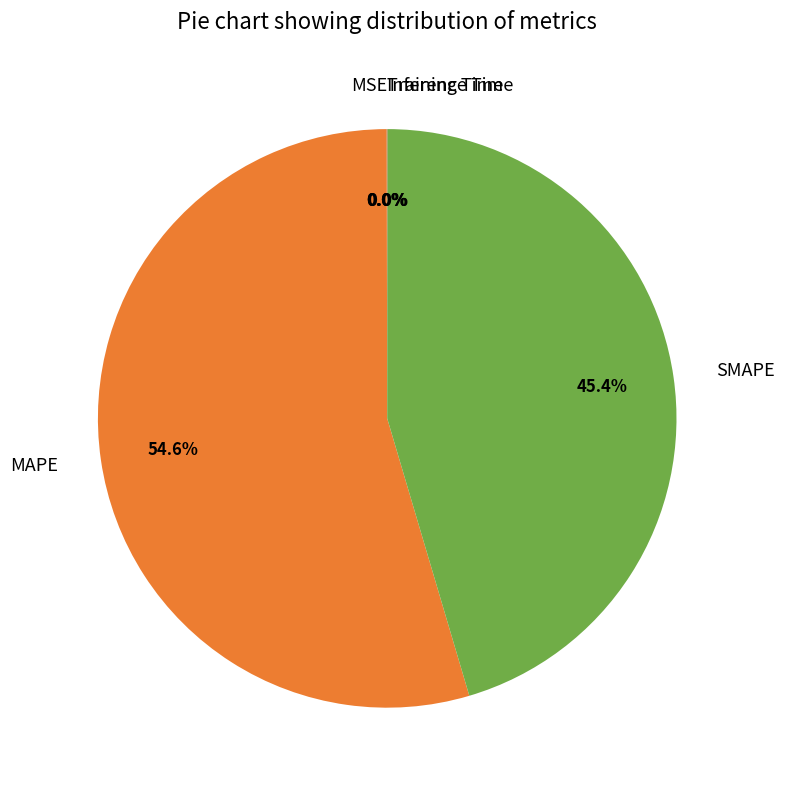

Does any single category account for the majority?

Yes